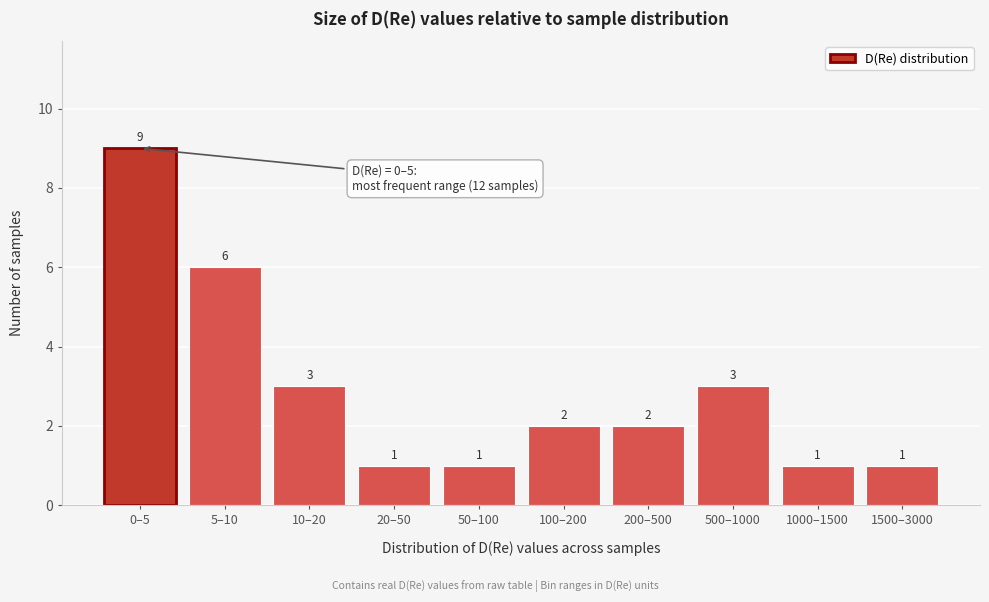

Reading right to left, list all the values displayed in this chart.

1	1	3	2	2	1	1	3	6	9